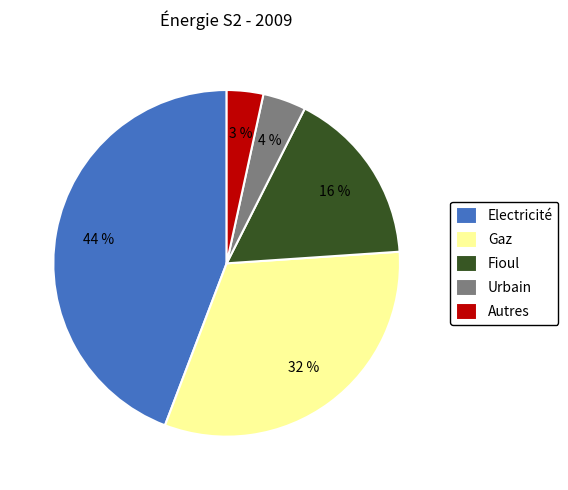

Is there a majority slice in this chart?

No